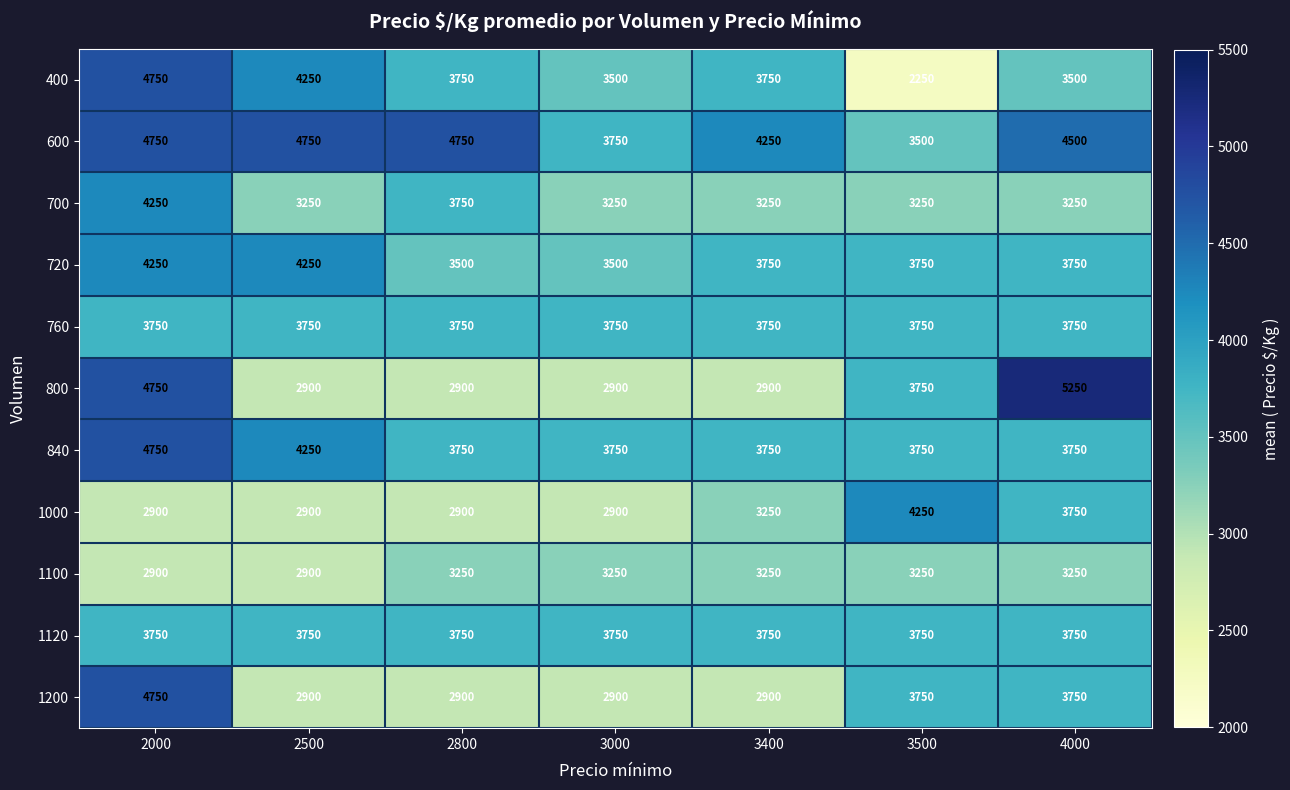

What is the difference between the maximum and minimum values in the 840 series?

1000